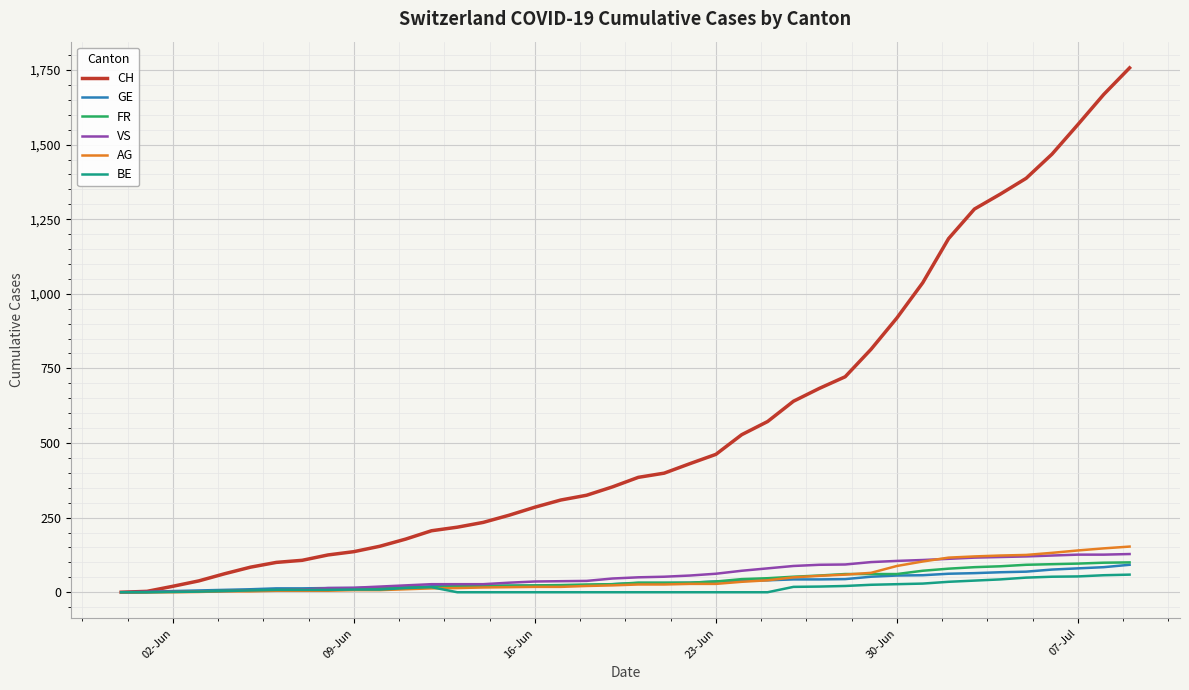

Which series has the largest total across all categories?

CH